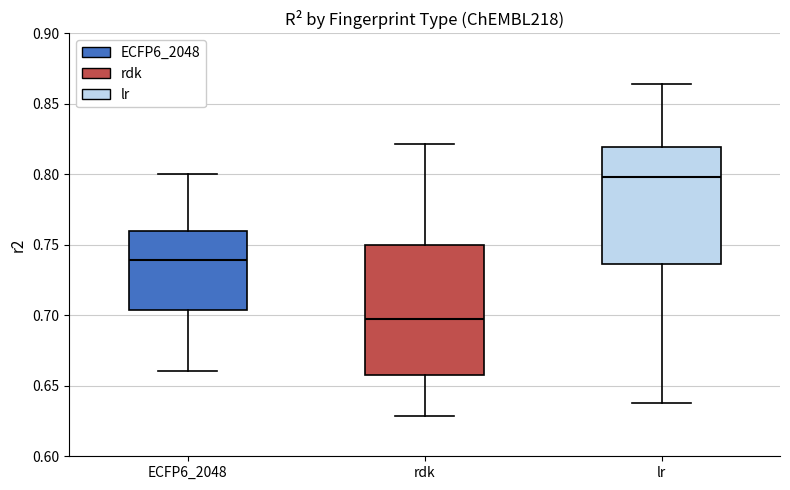

Which box's median line is the lowest?

rdk